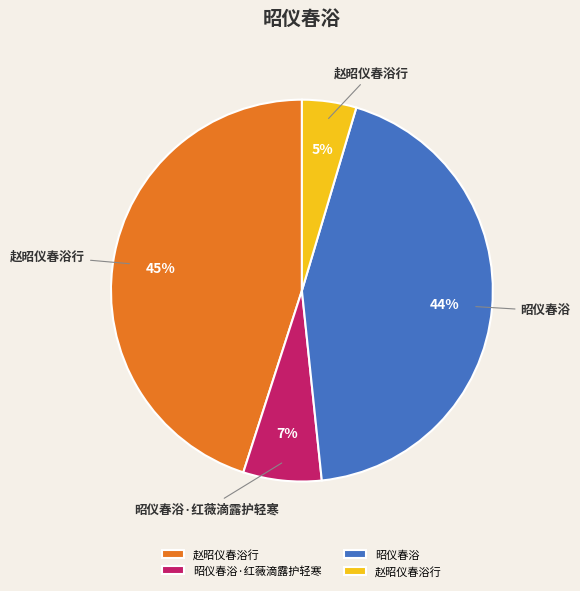

To the nearest percent, what is the average slice percentage?

25%